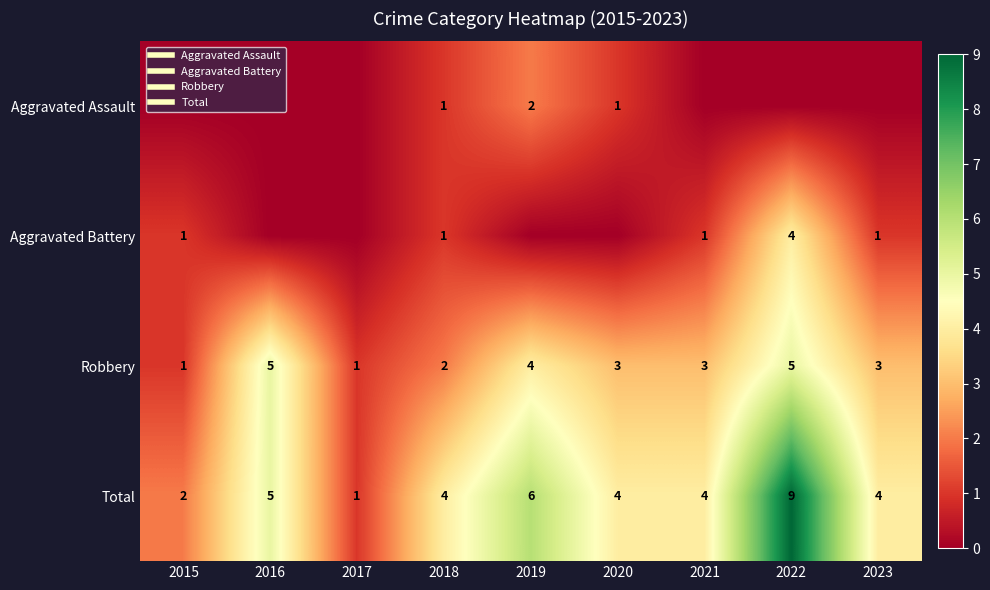

What is the difference between the highest and lowest values at 2015?

2